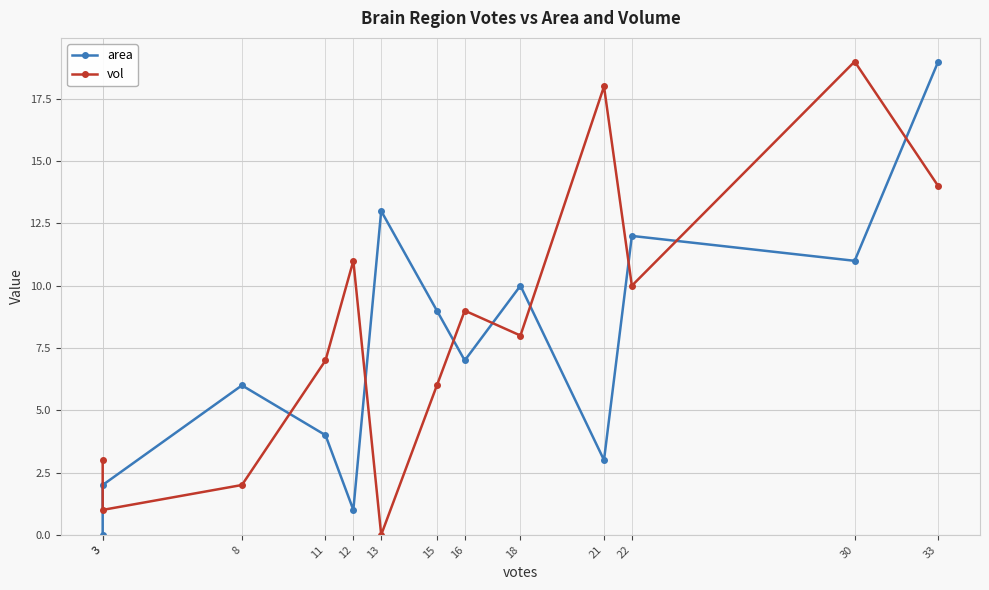

Which series ends up on top after the final intersection of vol and area?

area